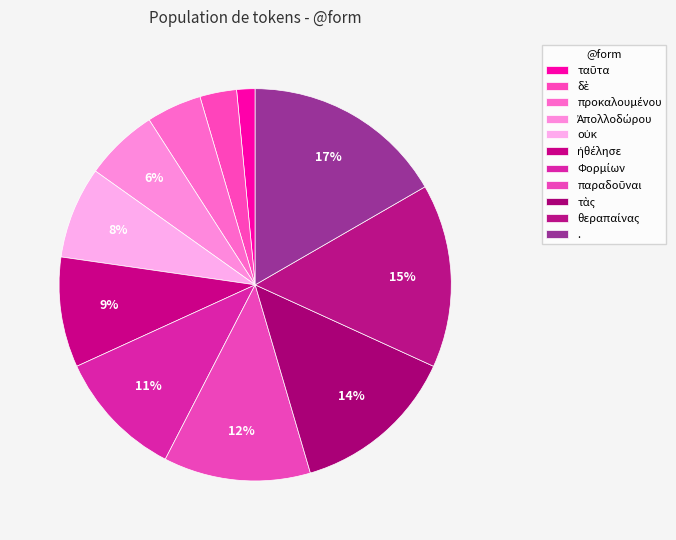

To the nearest percent, what is the difference between the largest and smallest slice percentages?

15%